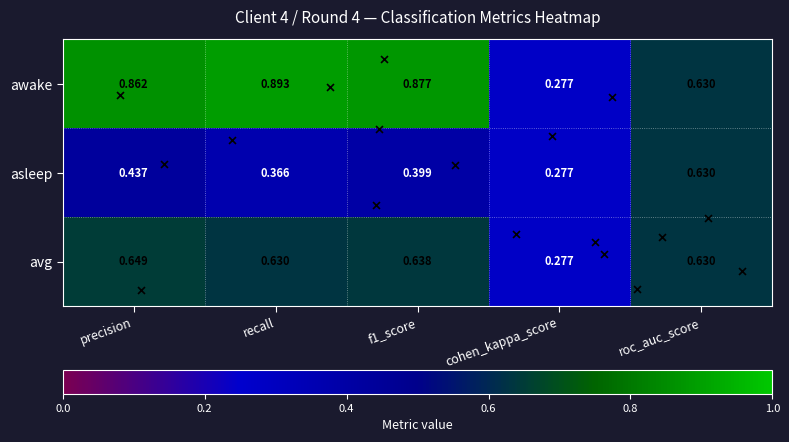

Between recall and f1_score, which series saw the biggest shift?

asleep